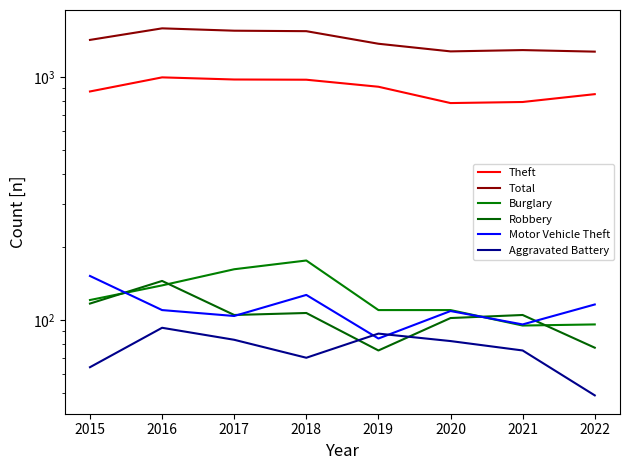

What is the sum of all Aggravated Battery values?

604